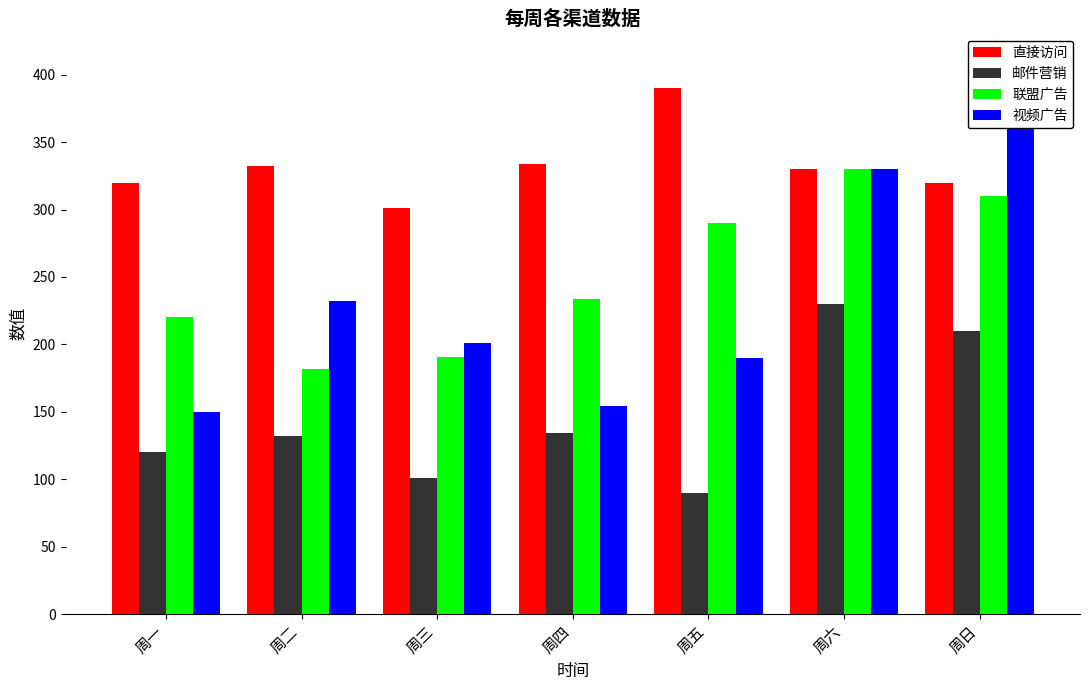

Which series has the largest total across all categories?

直接访问